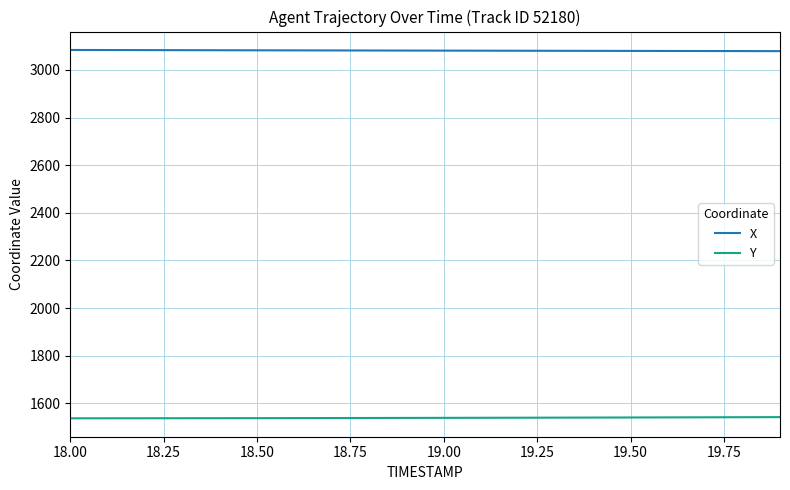

What is the minimum value shown in the chart?

1537.8